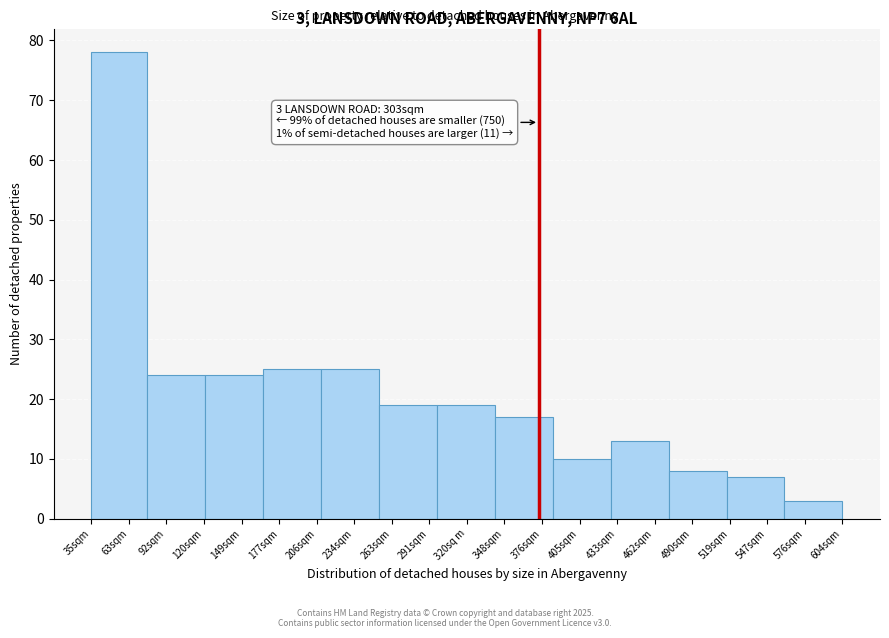

Reading left to right, extract all data points from this chart.

78	24	24	25	25	19	19	17	10	13	8	7	3